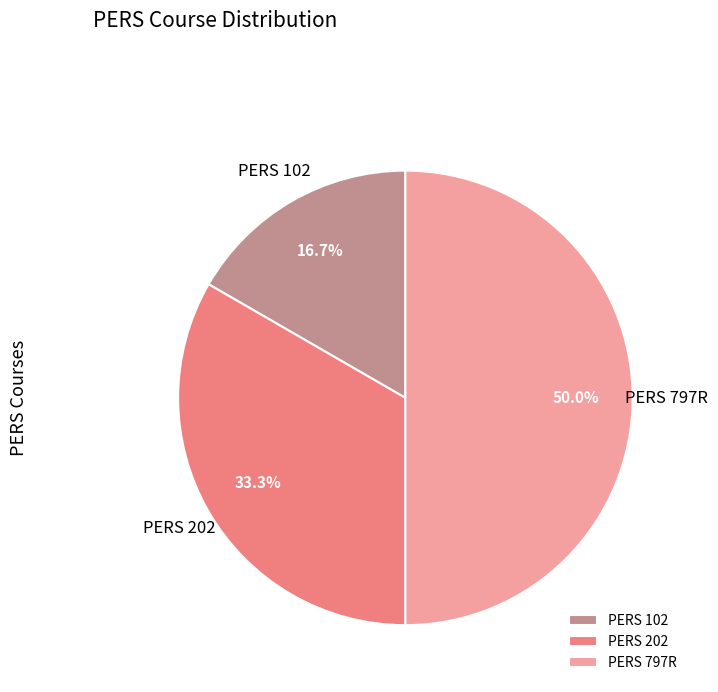

Is it true that PERS 202 is 46% of the pie?

False